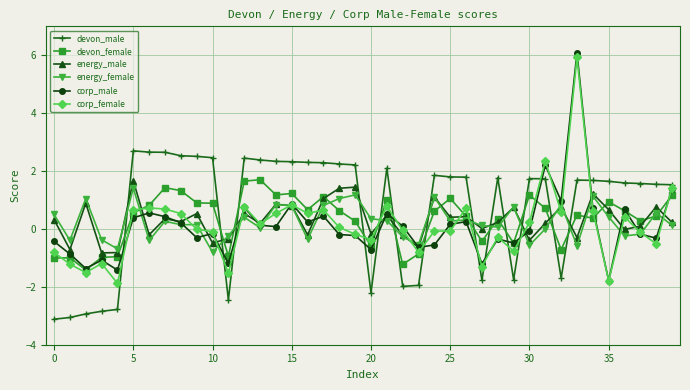

What is the difference between the maximum and second lowest values in the energy_male series?

2.5